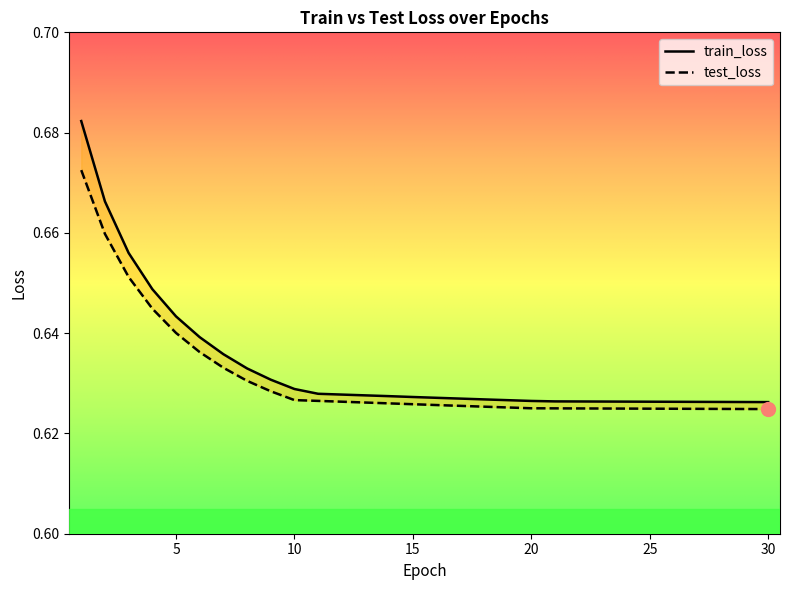

What is the value of the test_loss point at the 5th from the left?

0.6